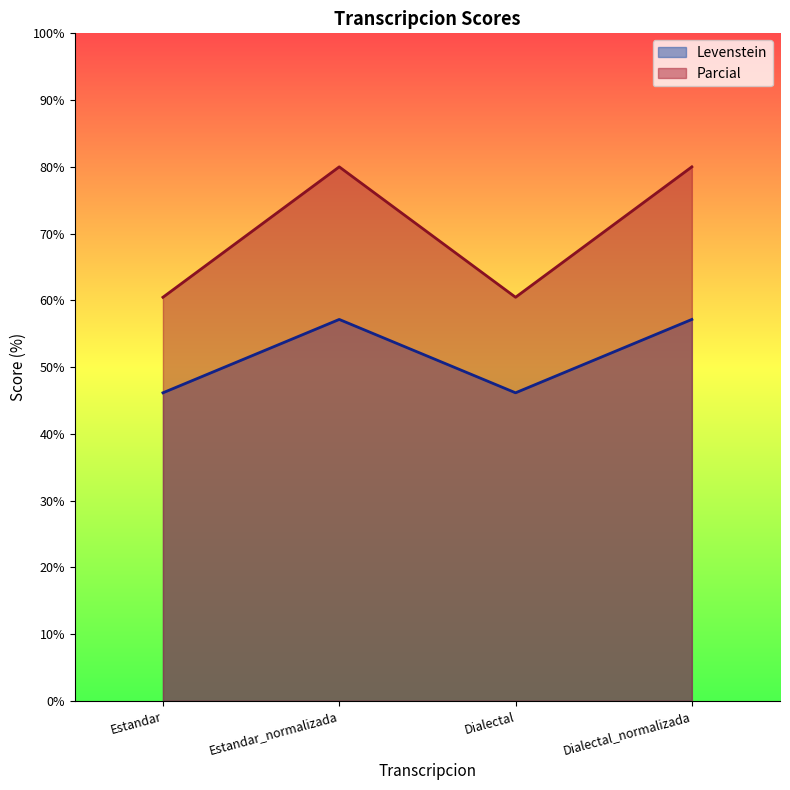

Rank the series at Dialectal from lowest to highest value.

Levenstein, Parcial